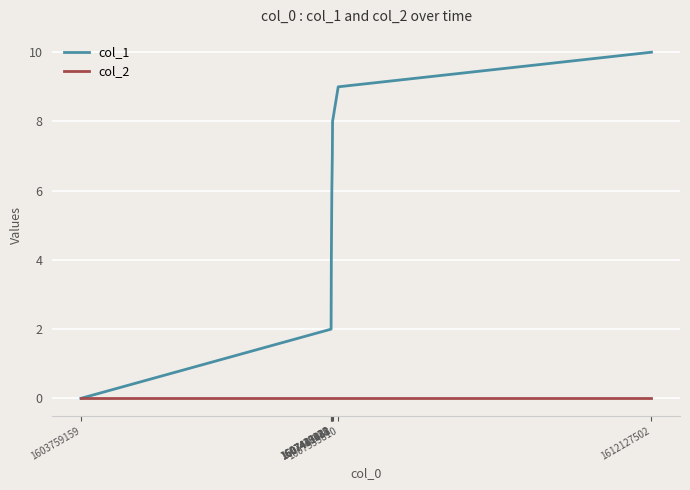

Rank the series by their average value, from highest to lowest.

col_1, col_2